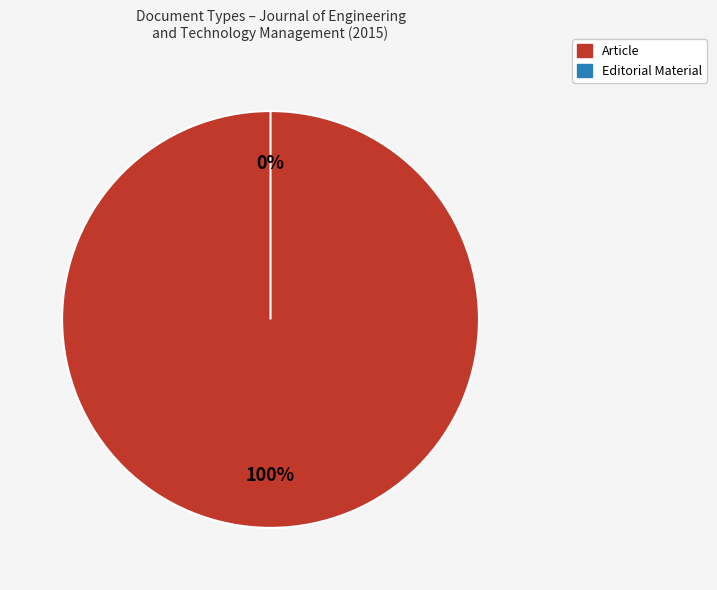

The Article slice represents 16% of the pie. True or false?

False